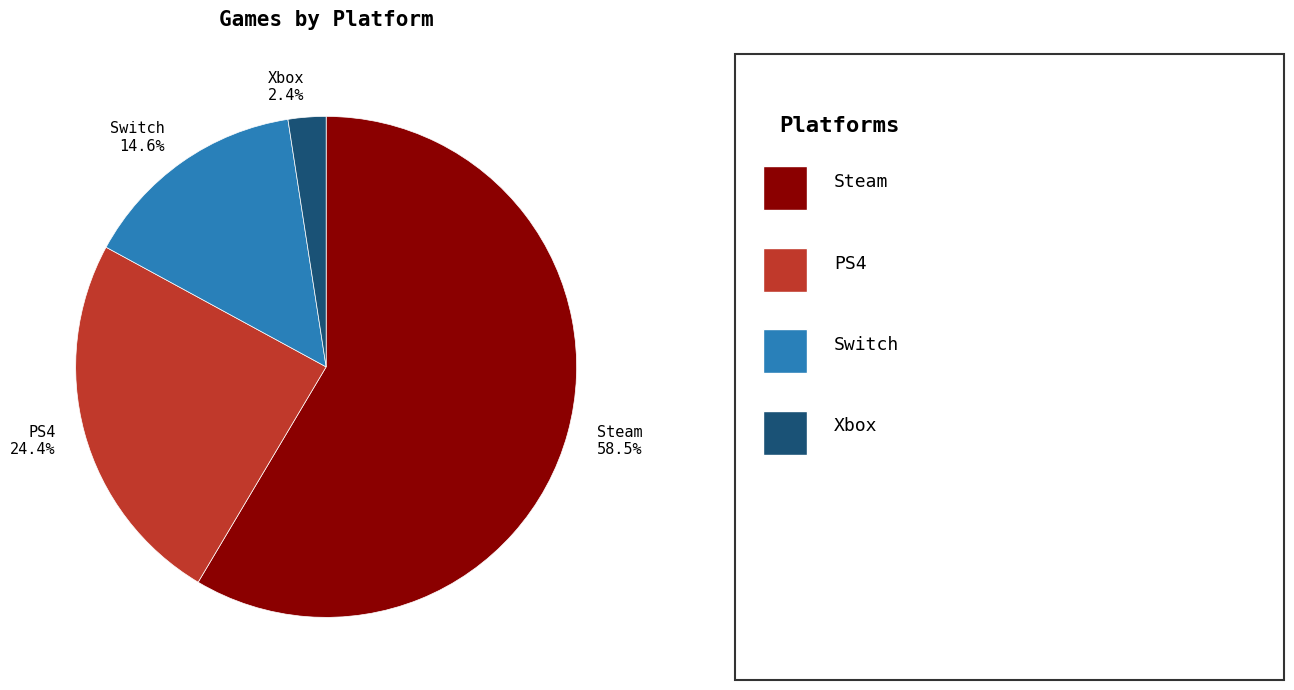

Which slice is the largest?

Steam